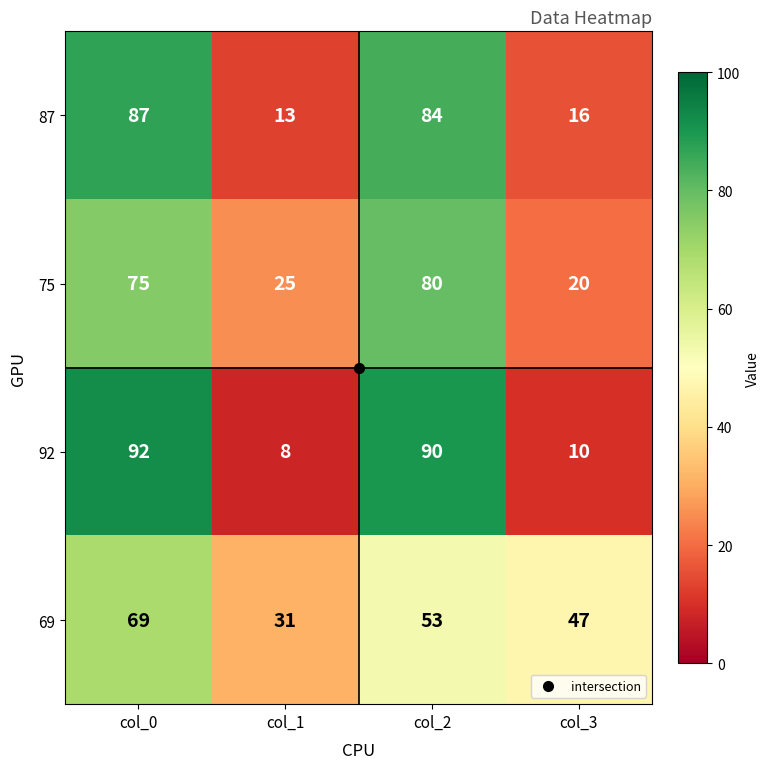

Count the number of data series in this chart.

4